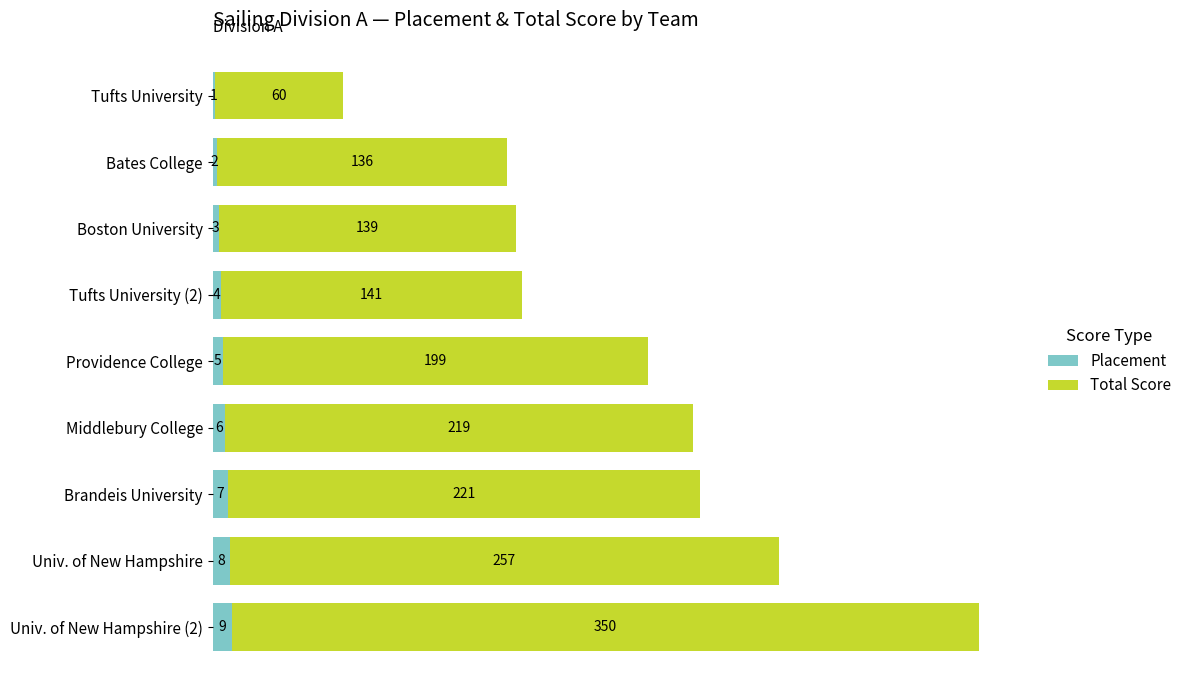

What is the sum of the Placement values at Brandeis University and Providence College?

12